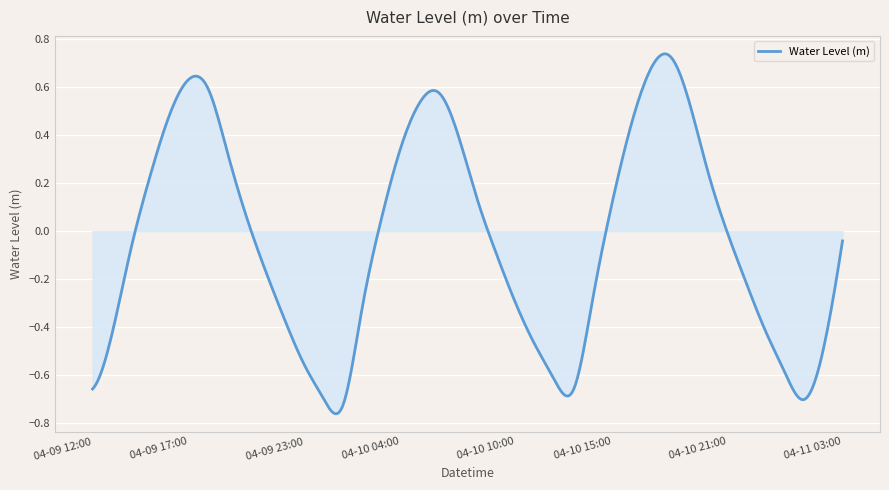

What is the difference between the maximum and minimum values?

1.5